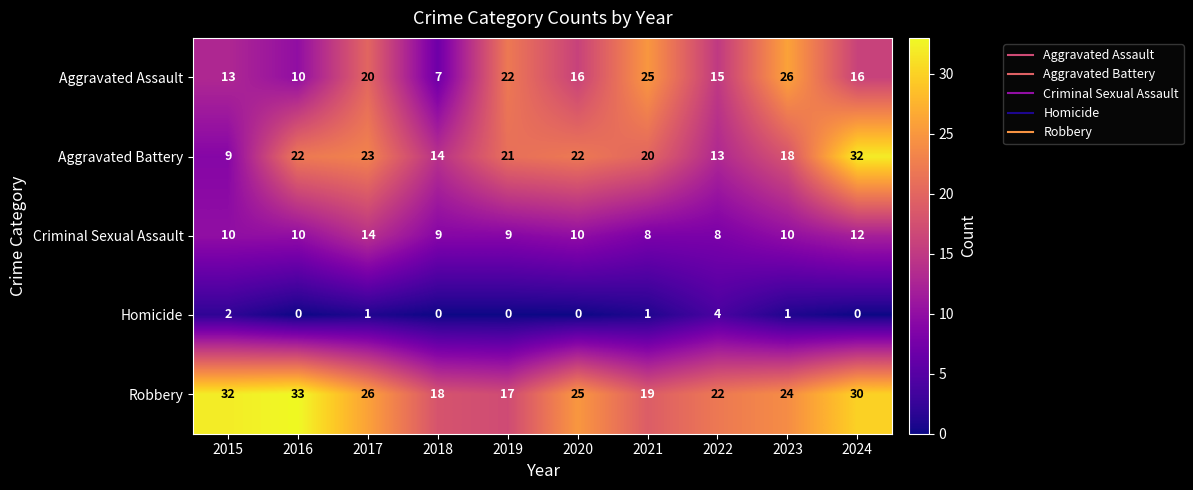

True or false: Criminal Sexual Assault has a value of 19 at 2017.

False